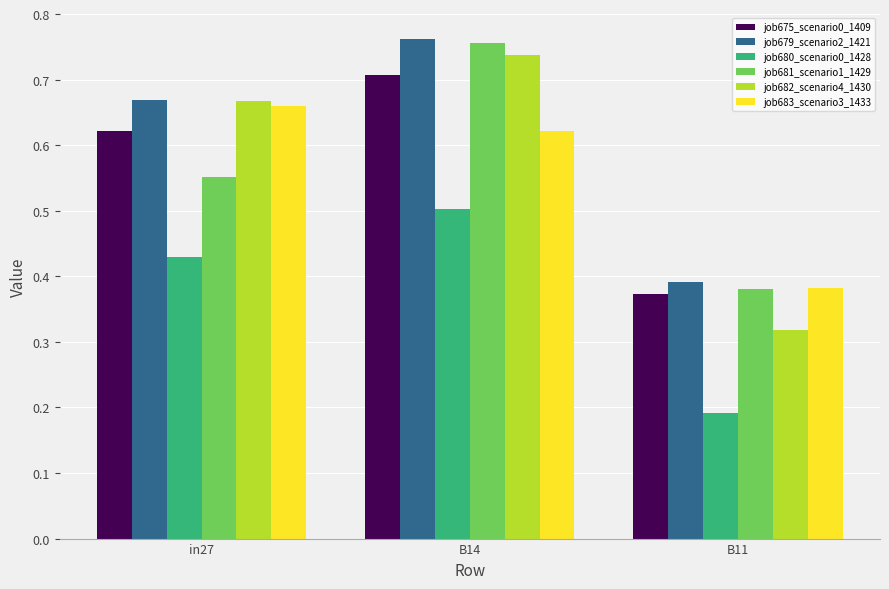

Which series has the largest range (max minus min)?

job682_scenario4_1430